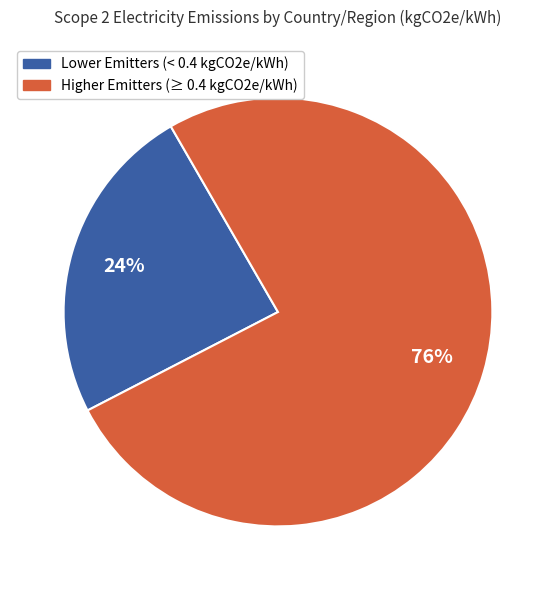

Count the number of slices in the pie.

2